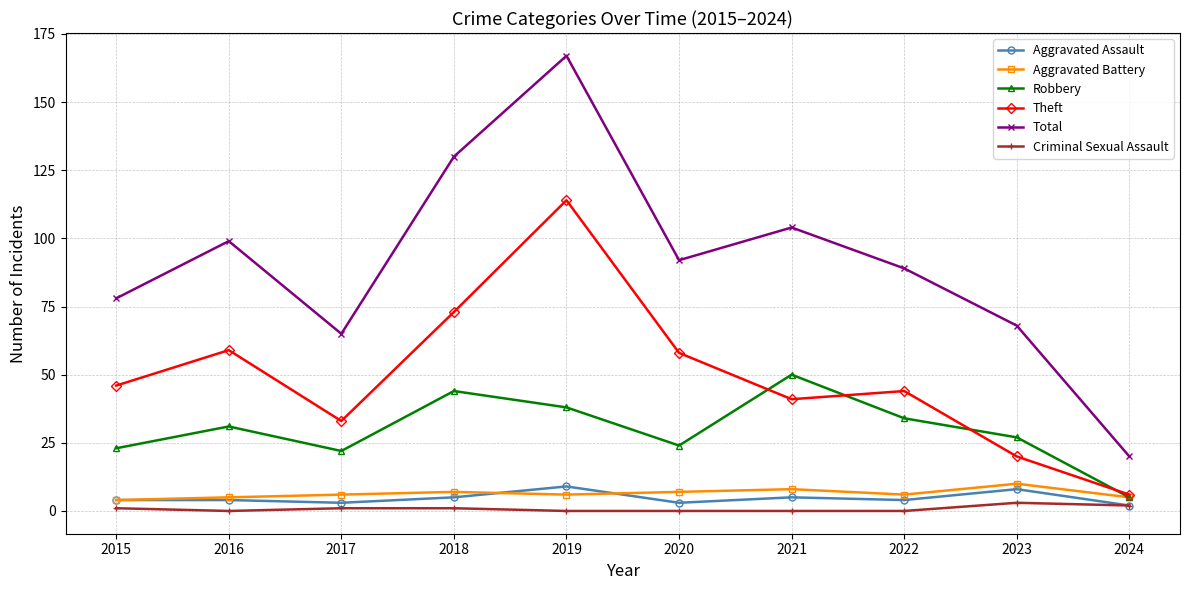

At which label does Total reach its minimum?

2024